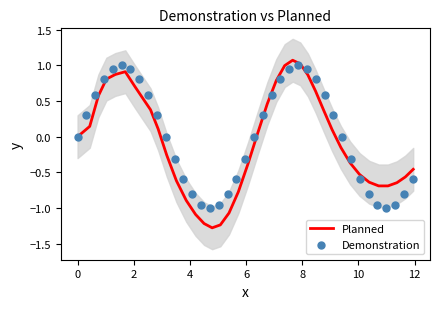

Which series reaches the minimum Y coordinate?

Planned